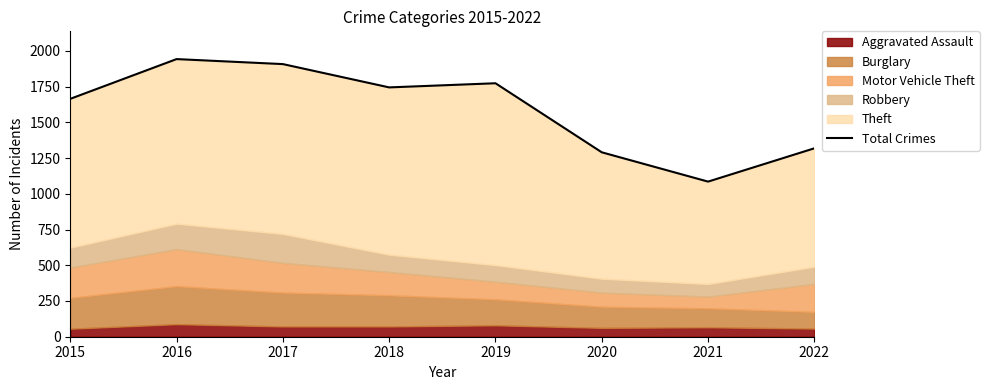

Which label corresponds to the smallest value in the chart?

2021